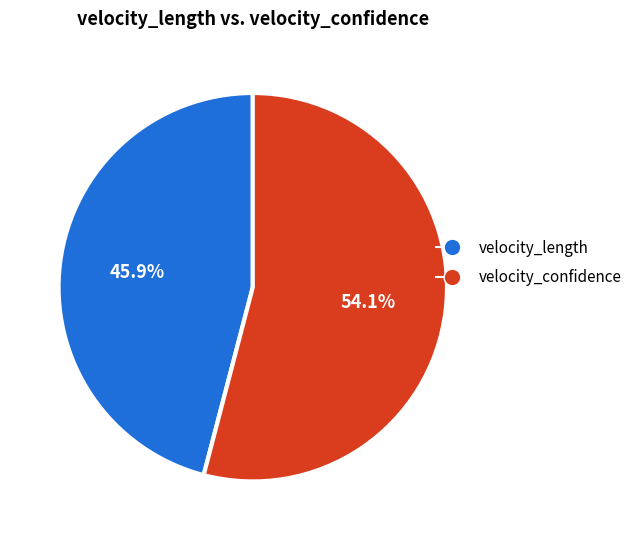

Does any single category account for the majority?

Yes